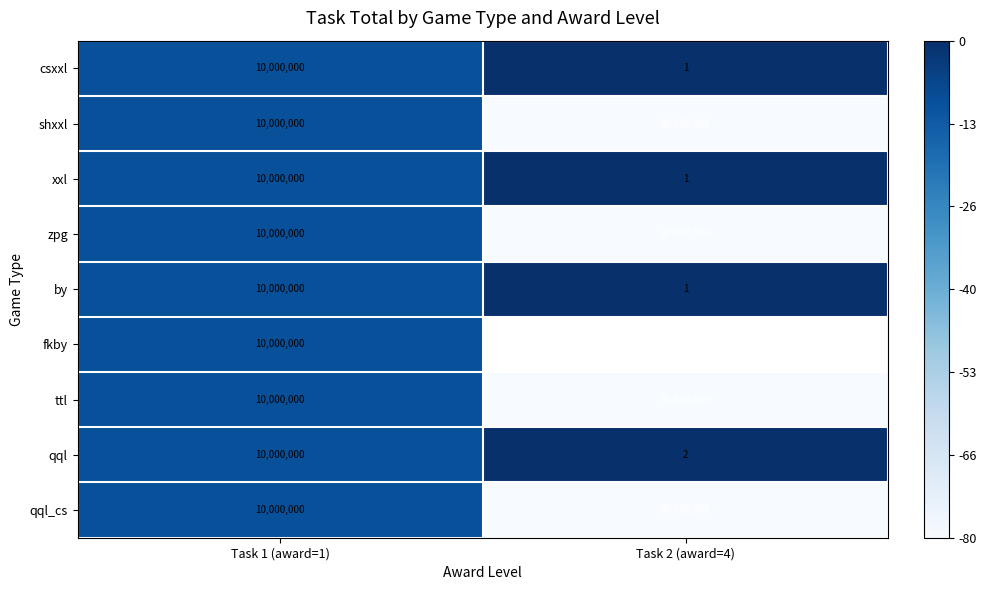

At which label is xxl closest to 5000000?

Task 2 (award=4)